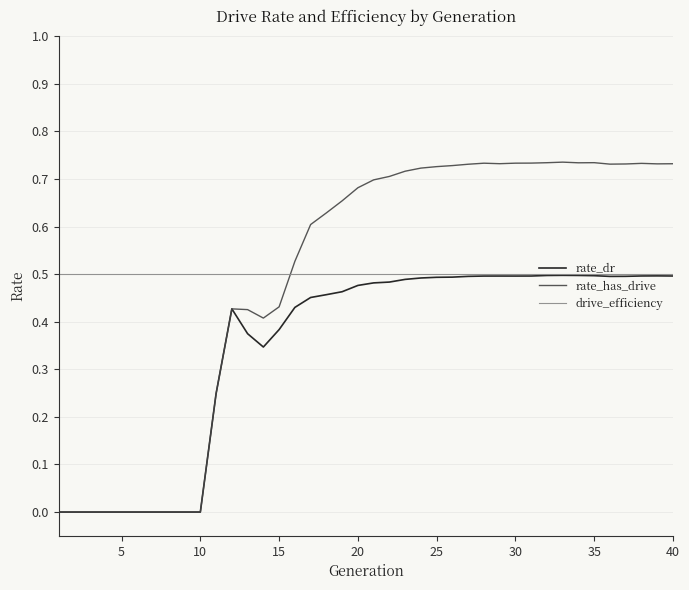

How many times do drive_efficiency and rate_has_drive cross each other?

1